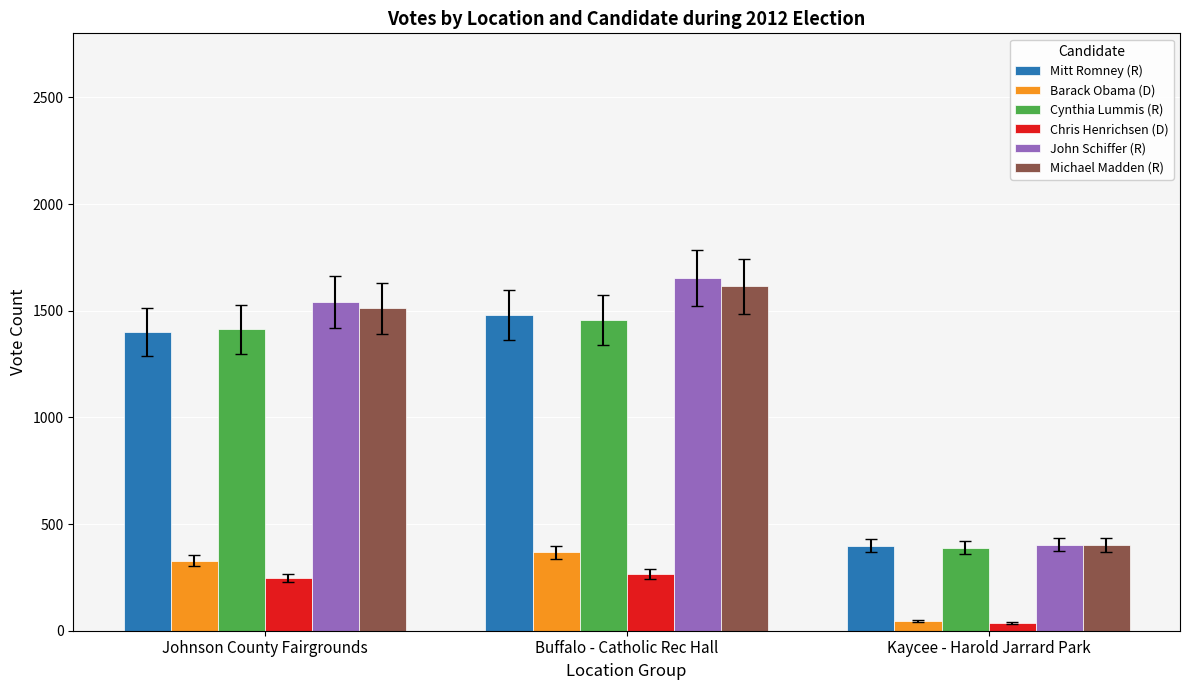

How many bars are there in total?

18